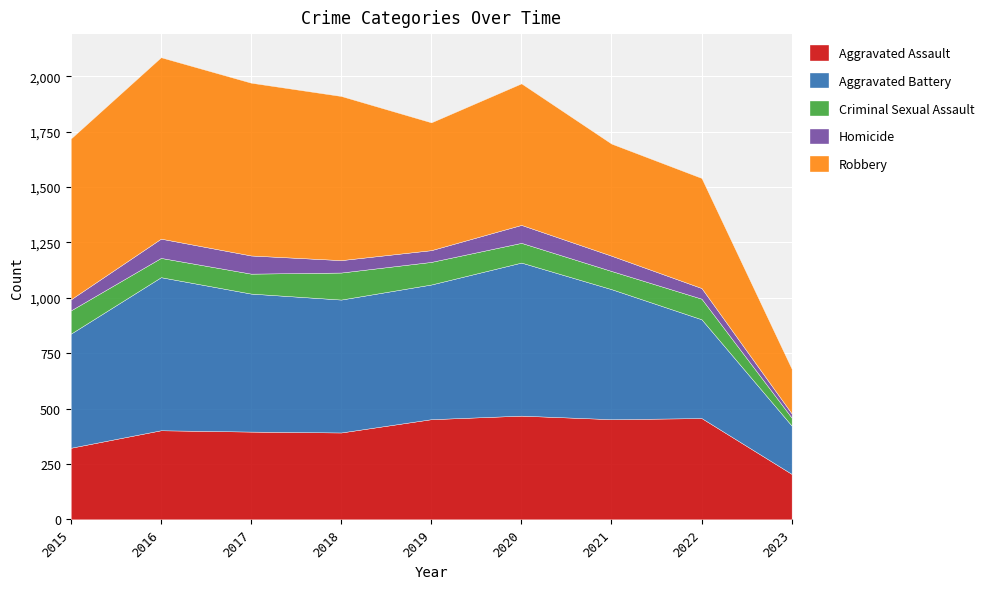

Count the number of categories in the chart.

9